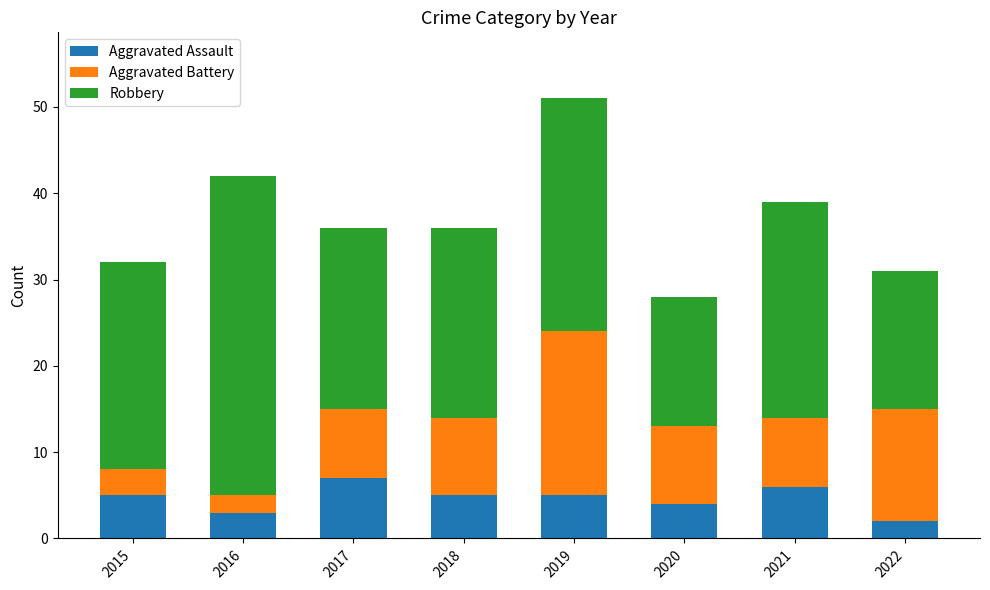

At which category is the sum across all series the highest?

2019